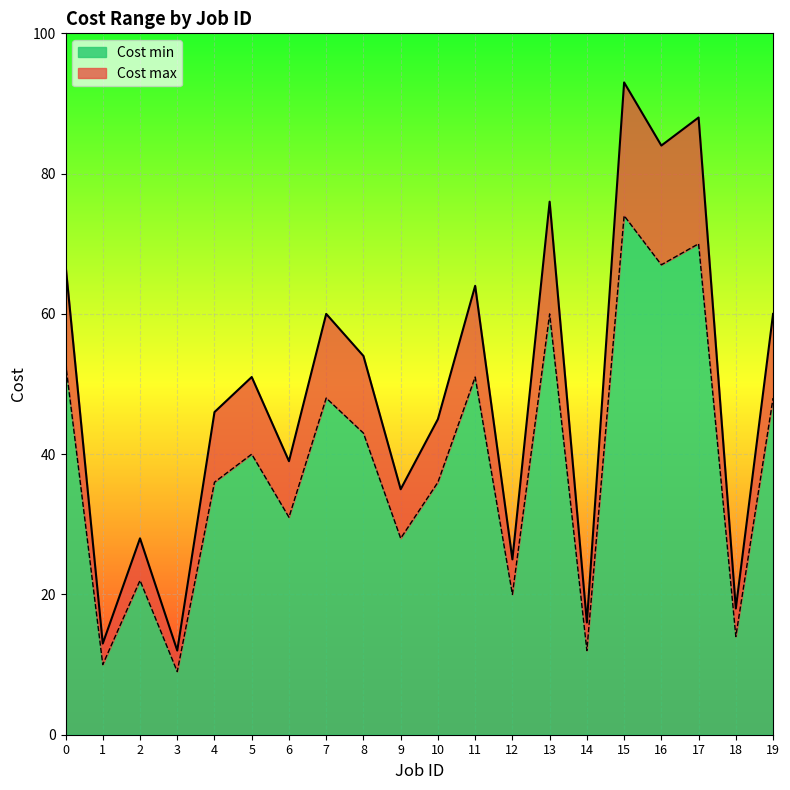

What is the sum of the Cost min values at 11 and 18?

65